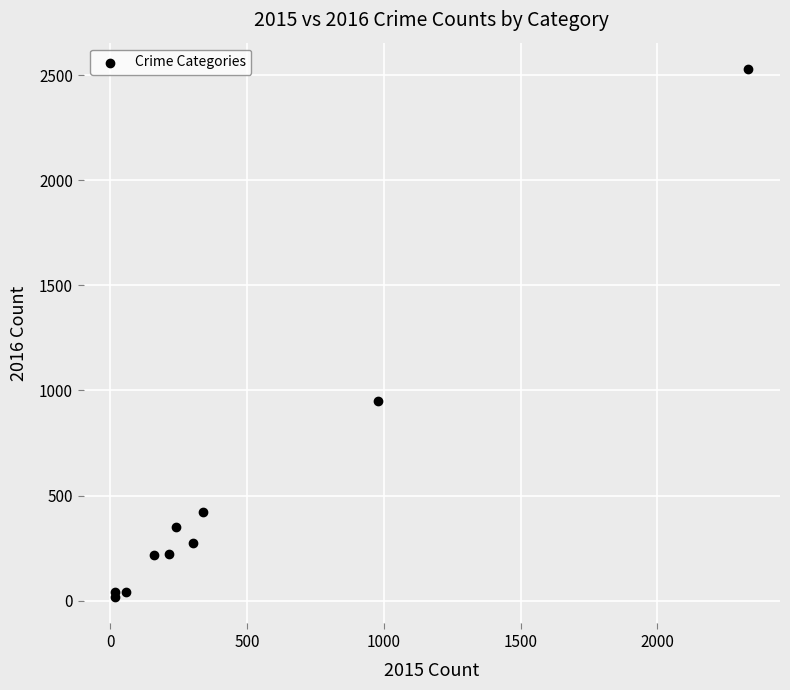

What Y value in the scatter plot is closest to 1273?

948